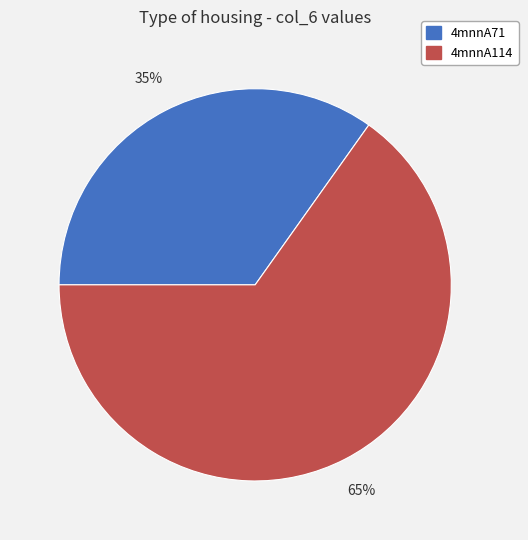

To the nearest percent, what is the combined percentage of 4mnnA71 and 4mnnA114?

100%